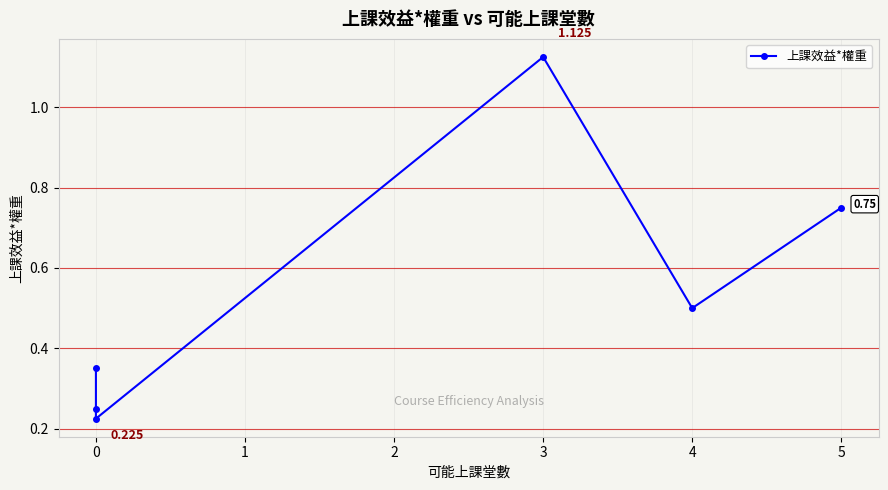

What is the difference between the maximum and minimum values?

0.9